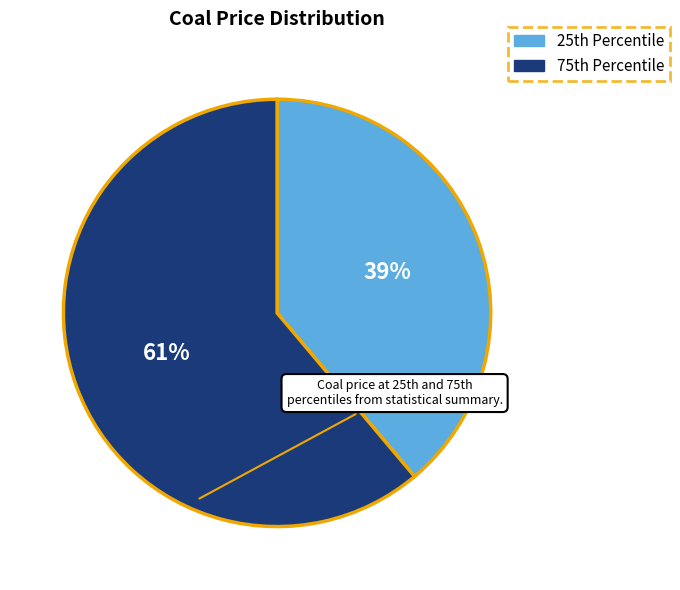

To the nearest percent, what is the difference between the largest and smallest slice percentages?

22%